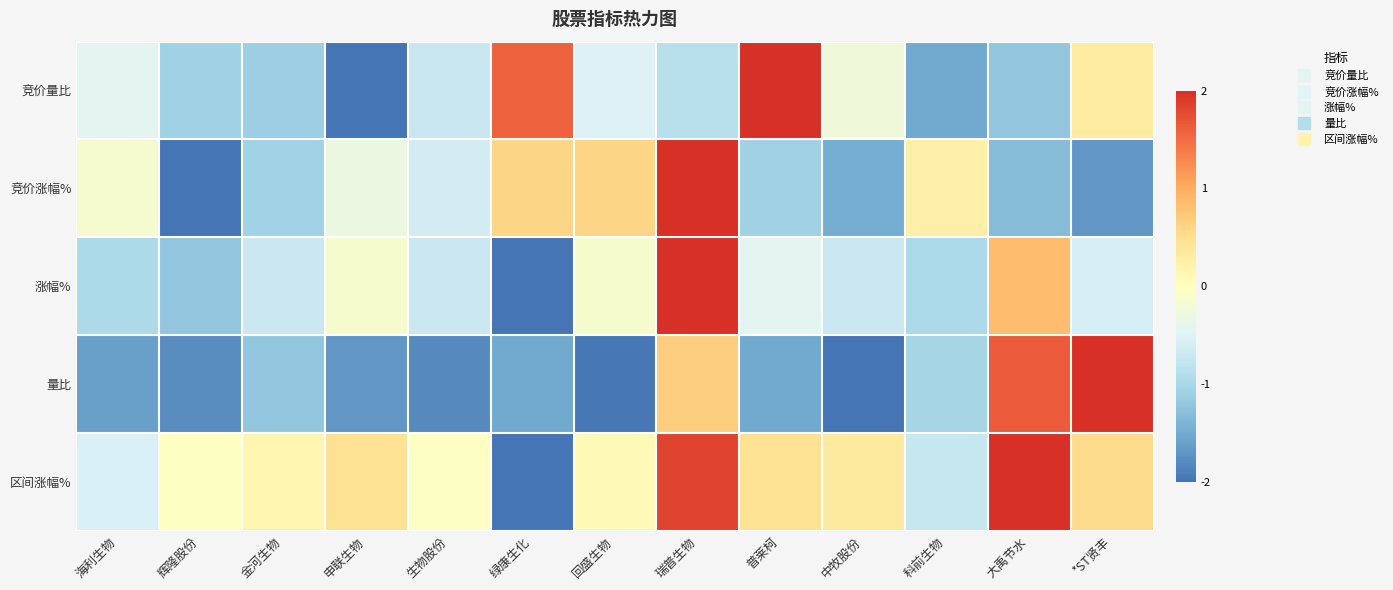

Which label corresponds to the largest value in the chart?

普莱柯